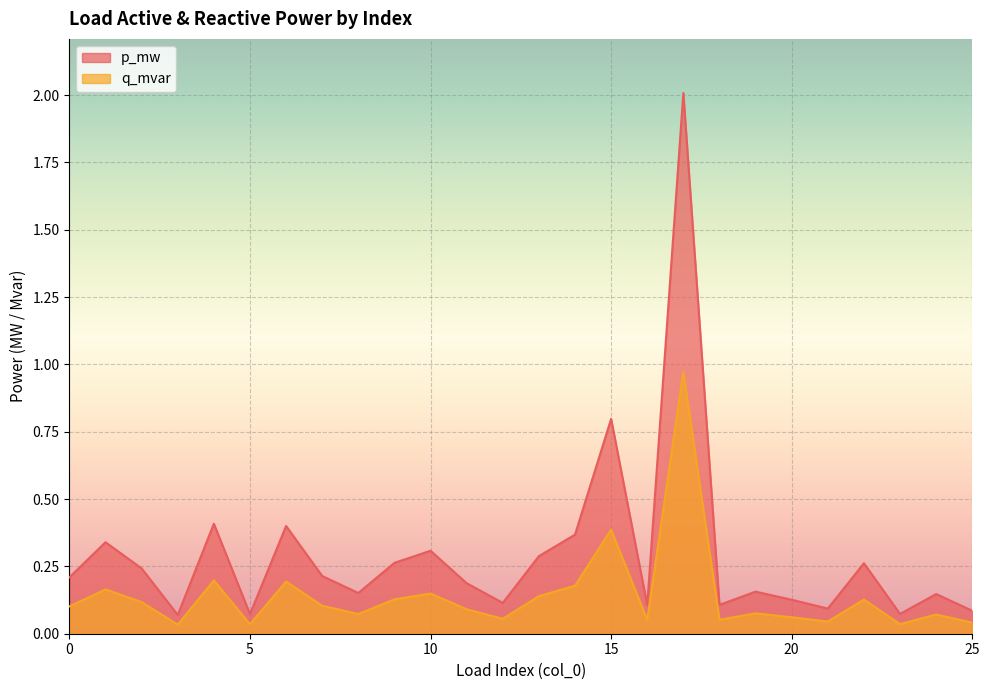

At which category does the chart reach its minimum across all series?

3